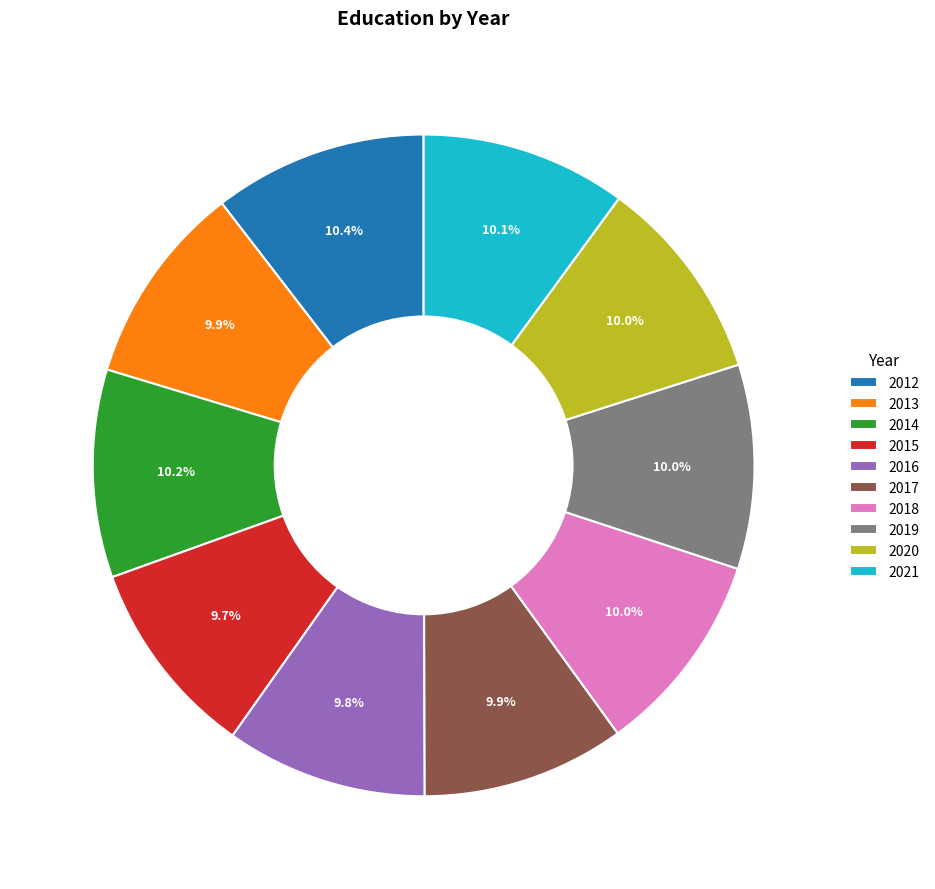

How many segments does this pie chart have?

10